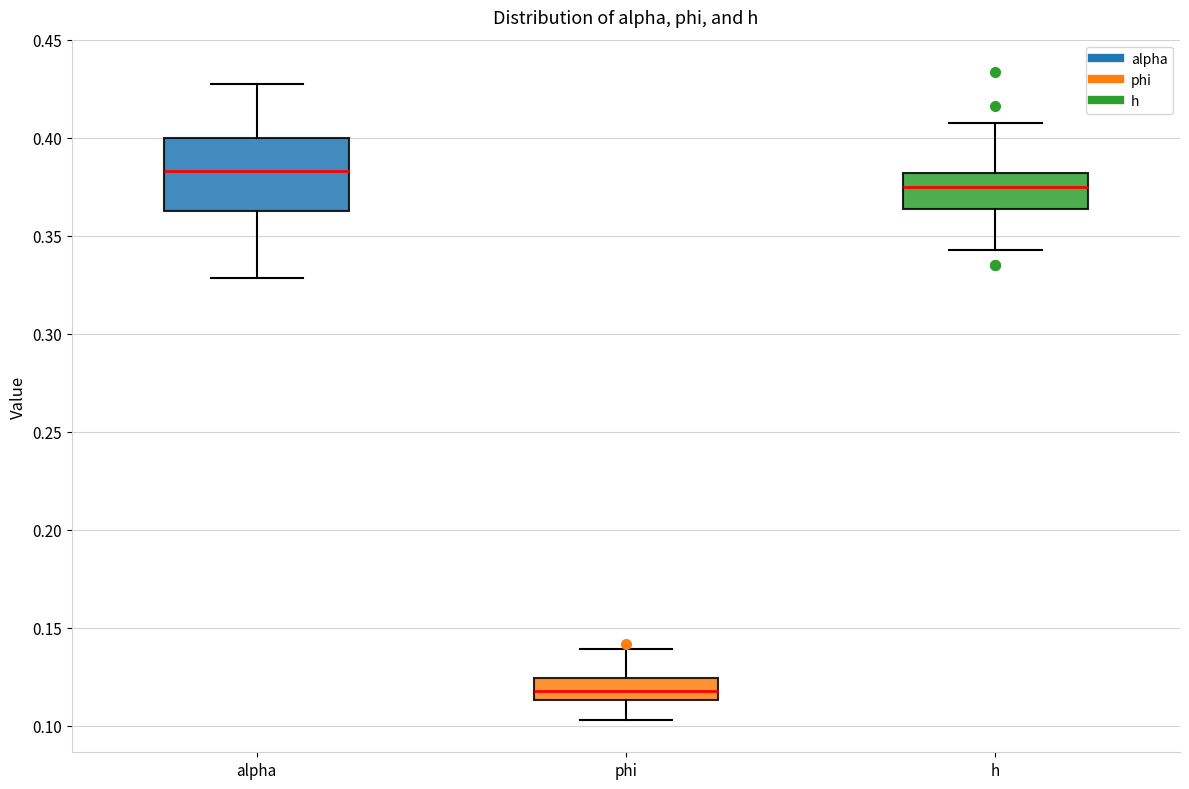

Which box has the lowest median line?

phi